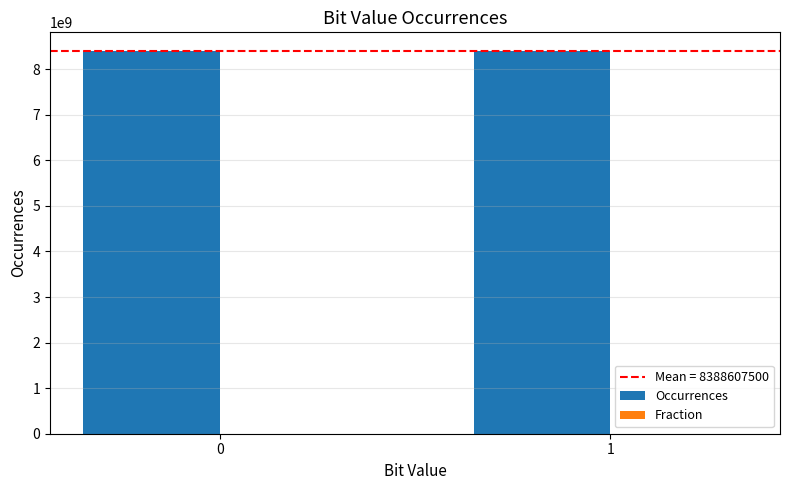

Which series has the largest total across all categories?

Occurrences